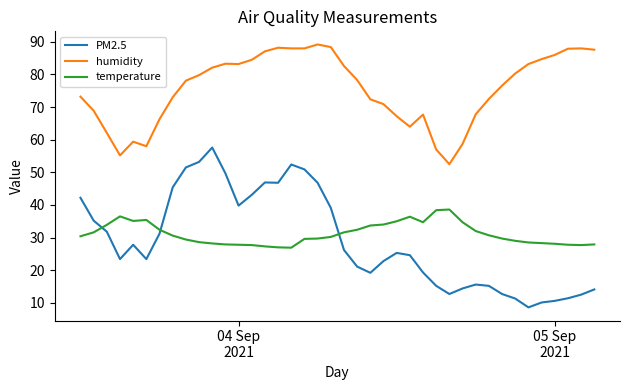

True or false: humidity and temperature cross at least once.

False